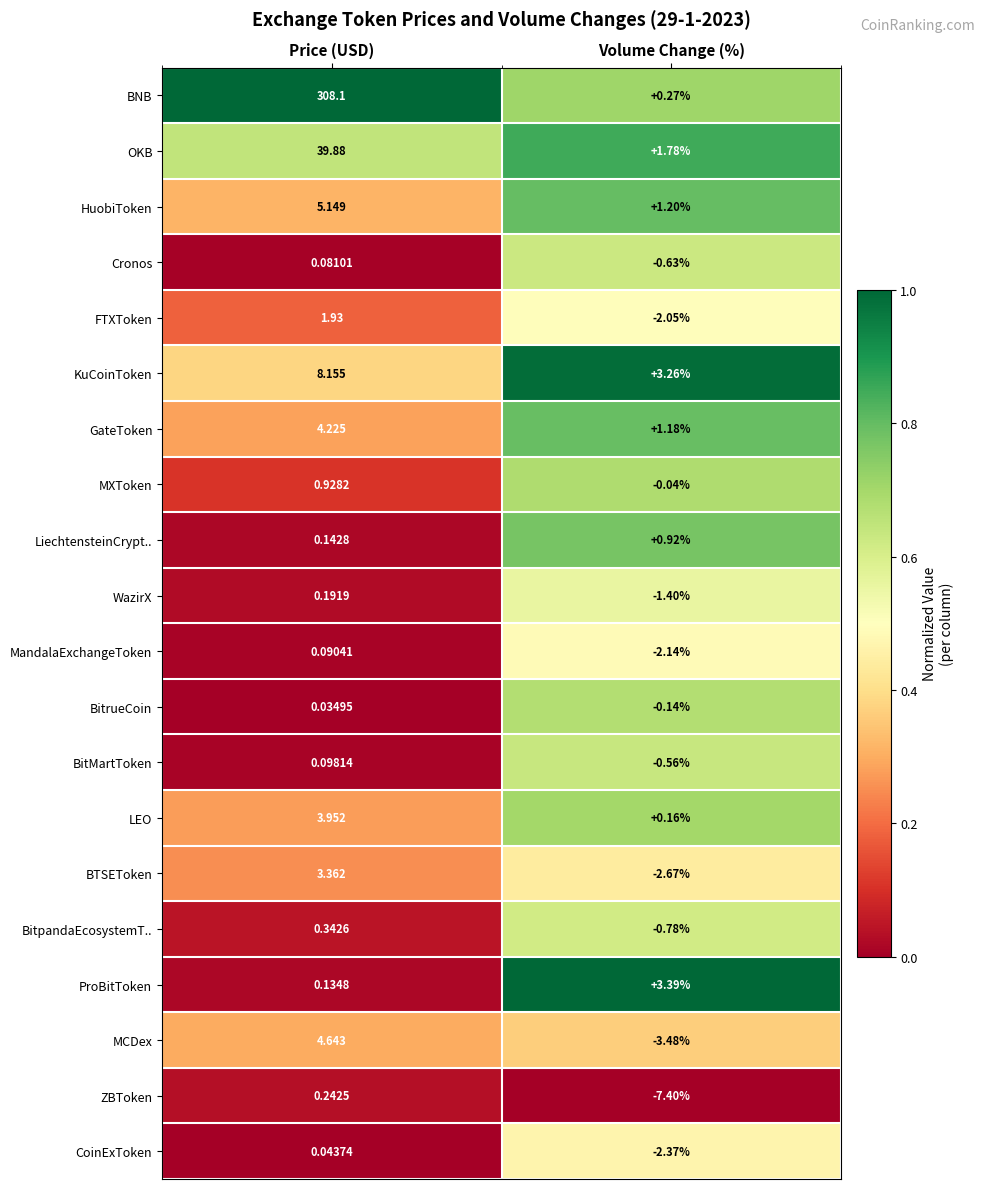

Where is CoinExToken nearest to the value -1?

Price (USD)